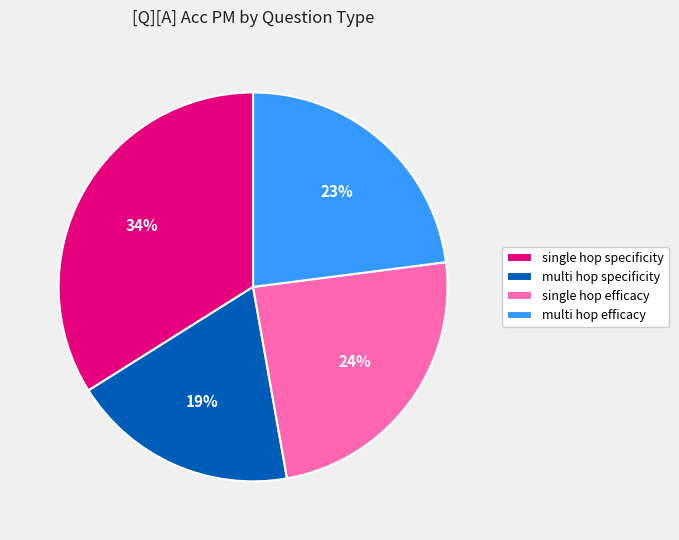

Is there a majority slice in this chart?

No